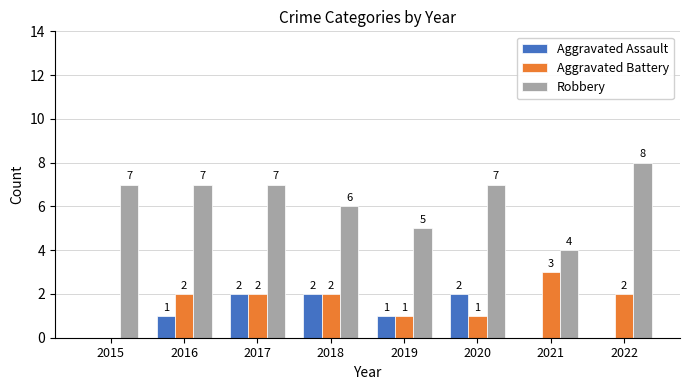

What is the highest value of the Aggravated Assault series?

2